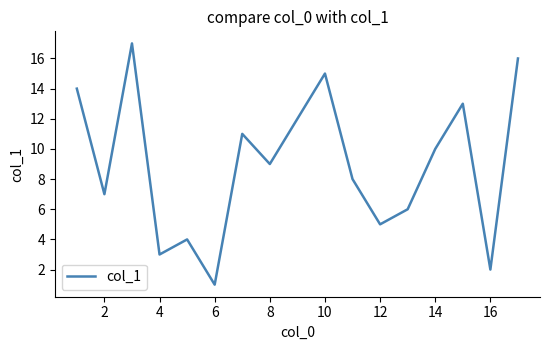

What is the greatest value displayed?

17